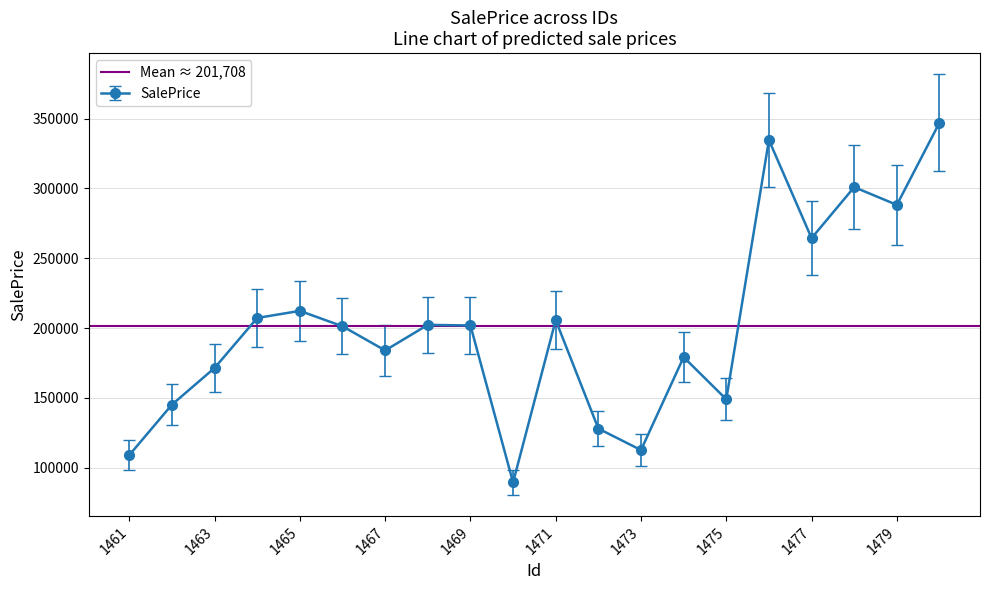

Rank the categories by value from lowest to highest.

1470, 1461, 1473, 1472, 1462, 1475, 1463, 1474, 1467, 1466, 1469, 1468, 1471, 1464, 1465, 1477, 1479, 1478, 1476, 1480